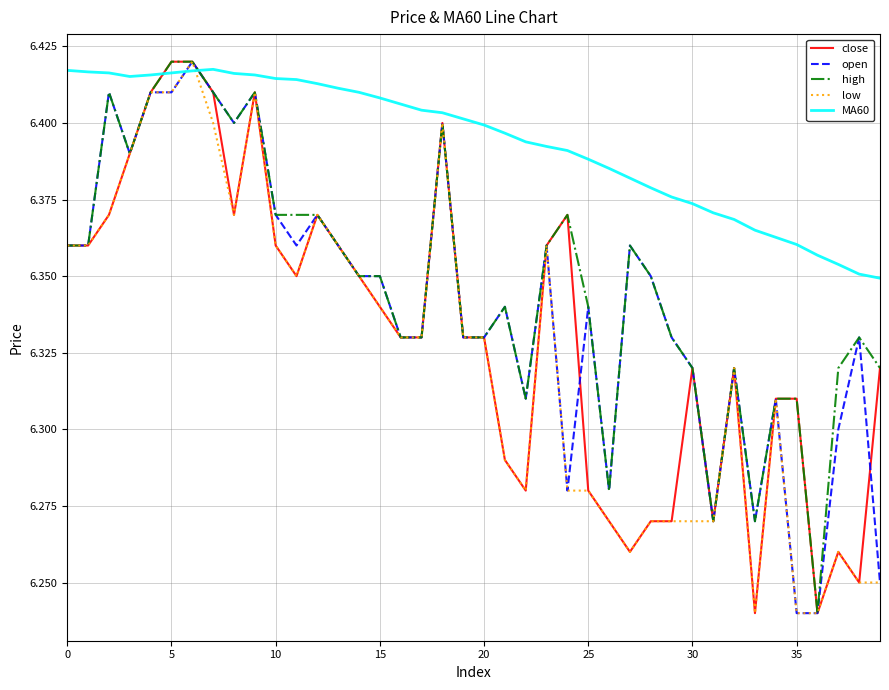

Count the high values in the range 6 to 7.

40